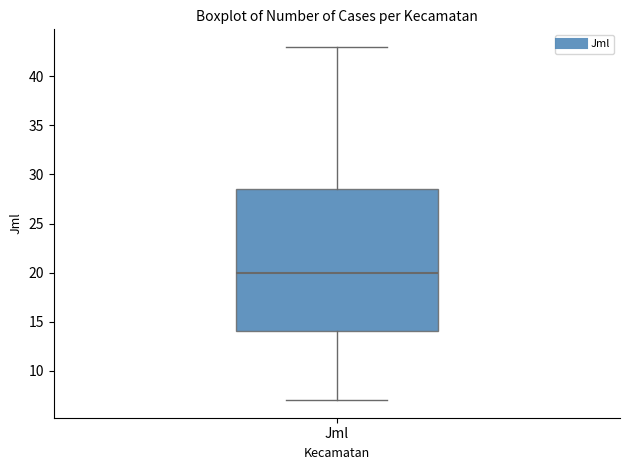

Where does the lower whisker of the box for Jml end on the y-axis? The values are not printed on the chart, so give them approximately, as read against the axis.

7.0